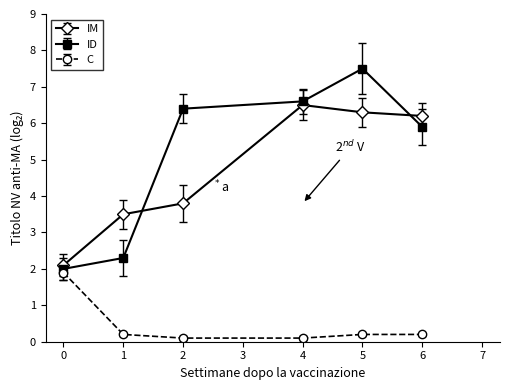

True or false: C and ID intersect in this chart.

False